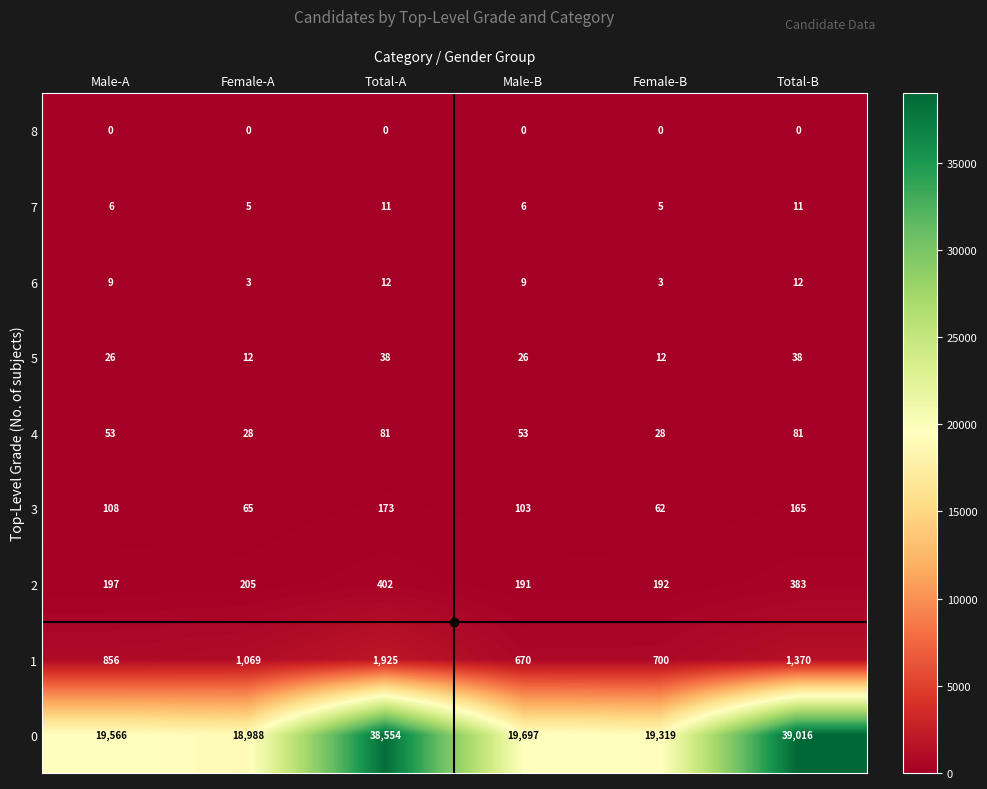

Which category has the highest value across all series?

Total-B